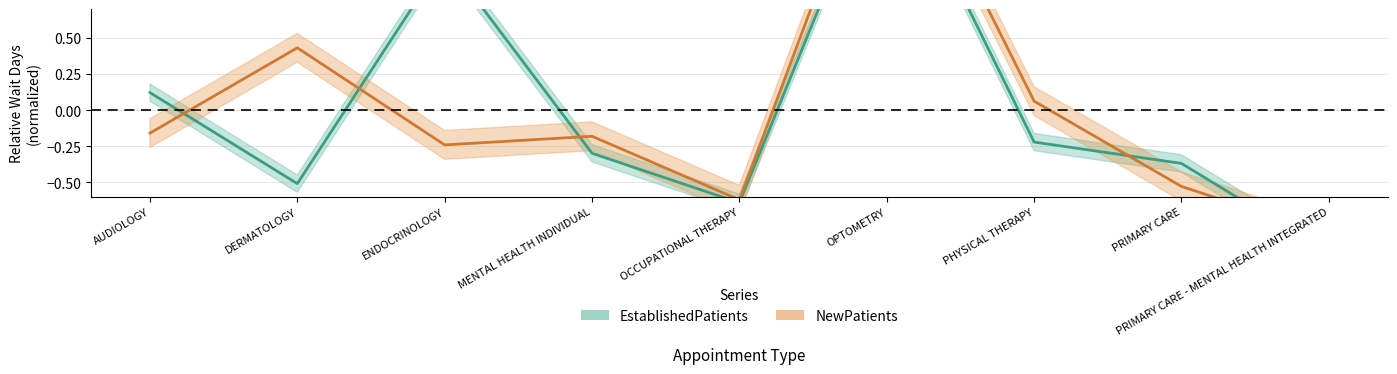

At which label is EstablishedPatients closest to 0?

AUDIOLOGY